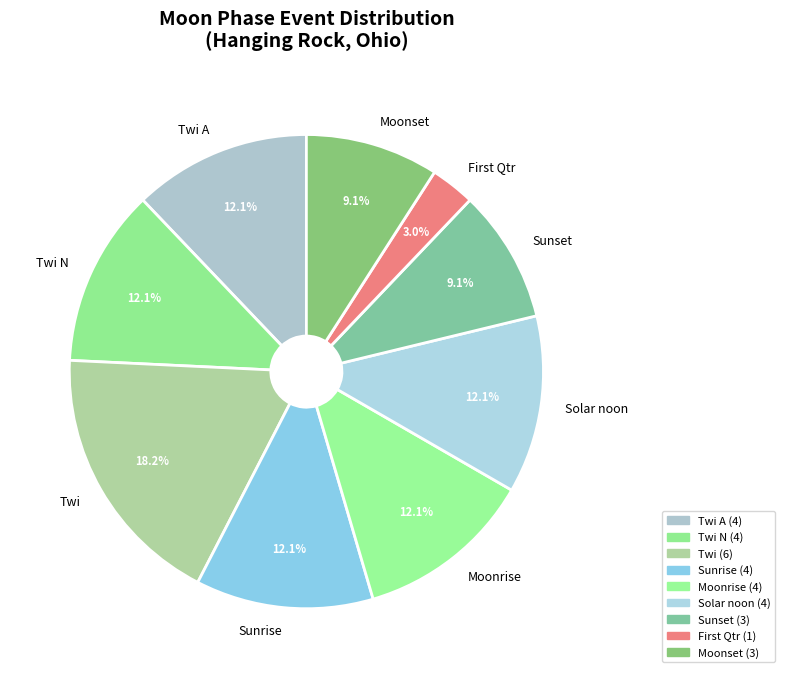

How many slices are in this pie chart?

9